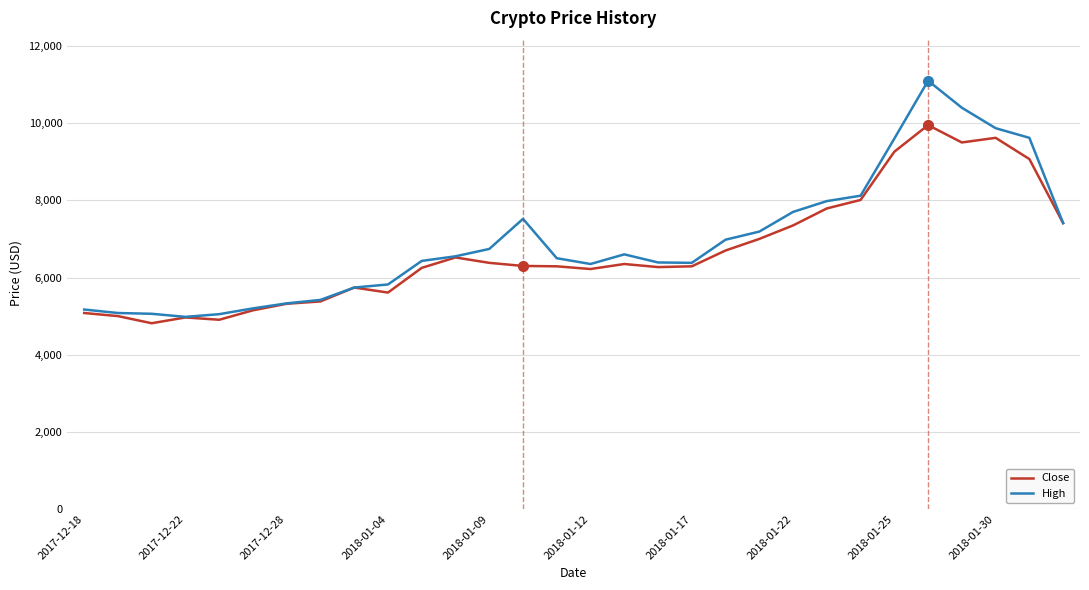

Which series has the widest spread of values?

High